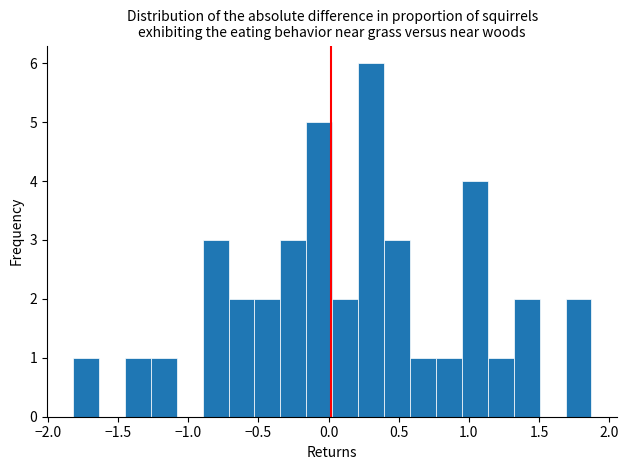

Read against the x-axis, roughly where is the centre of the tallest bar?

0.30